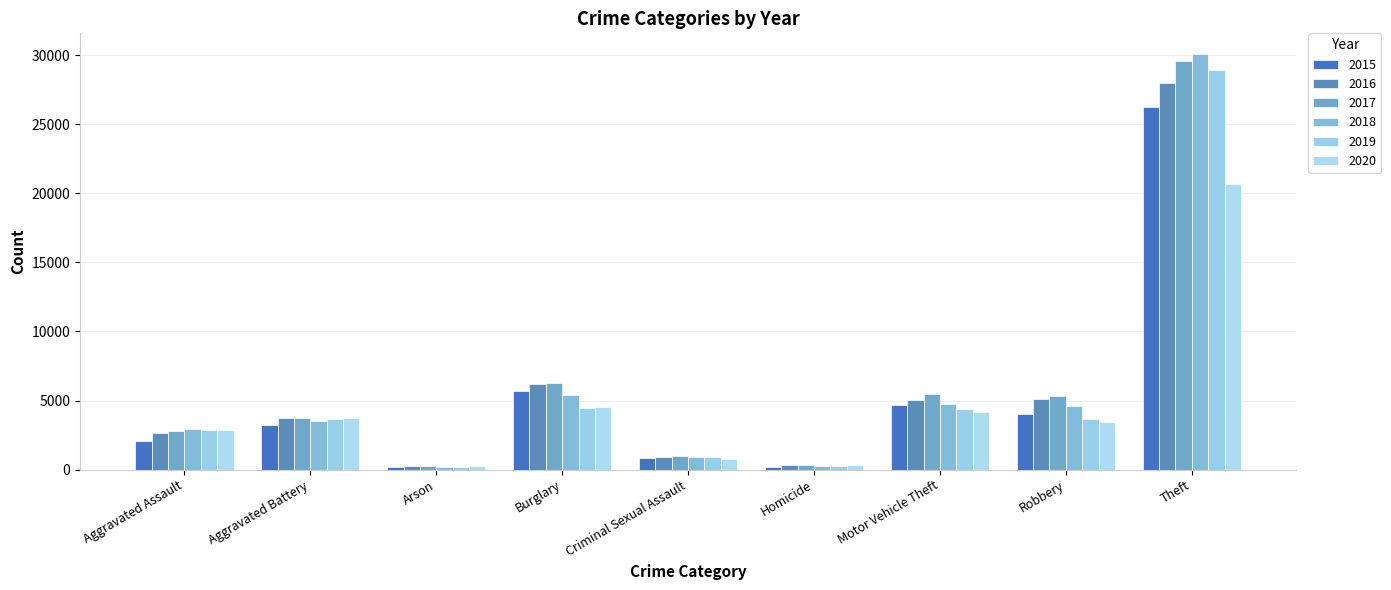

Which label corresponds to the largest value in the chart?

Theft